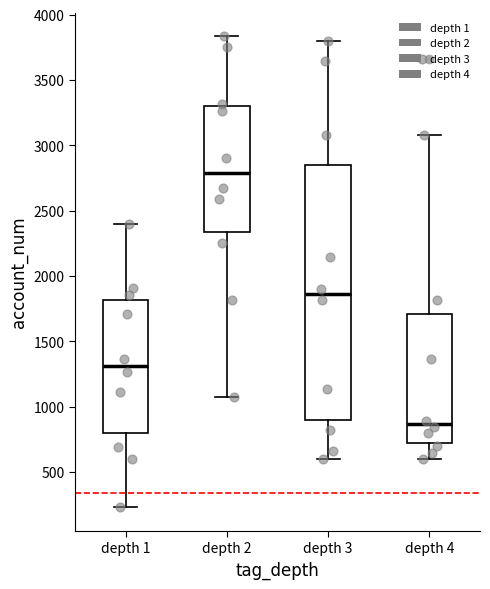

Reading left to right, transcribe this box plot: for each box, give where its median line is, the range the box spans, and where its two whiskers end, as read against the y-axis. The values are not printed on the chart, so give them approximately, as read against the axis.

depth 1: median 1300, box 800 to 1800, whiskers 250 to 2400
depth 2: median 2800, box 2350 to 3300, whiskers 1100 to 3850
depth 3: median 1850, box 900 to 2850, whiskers 600 to 3800
depth 4: median 850, box 750 to 1700, whiskers 600 to 3100